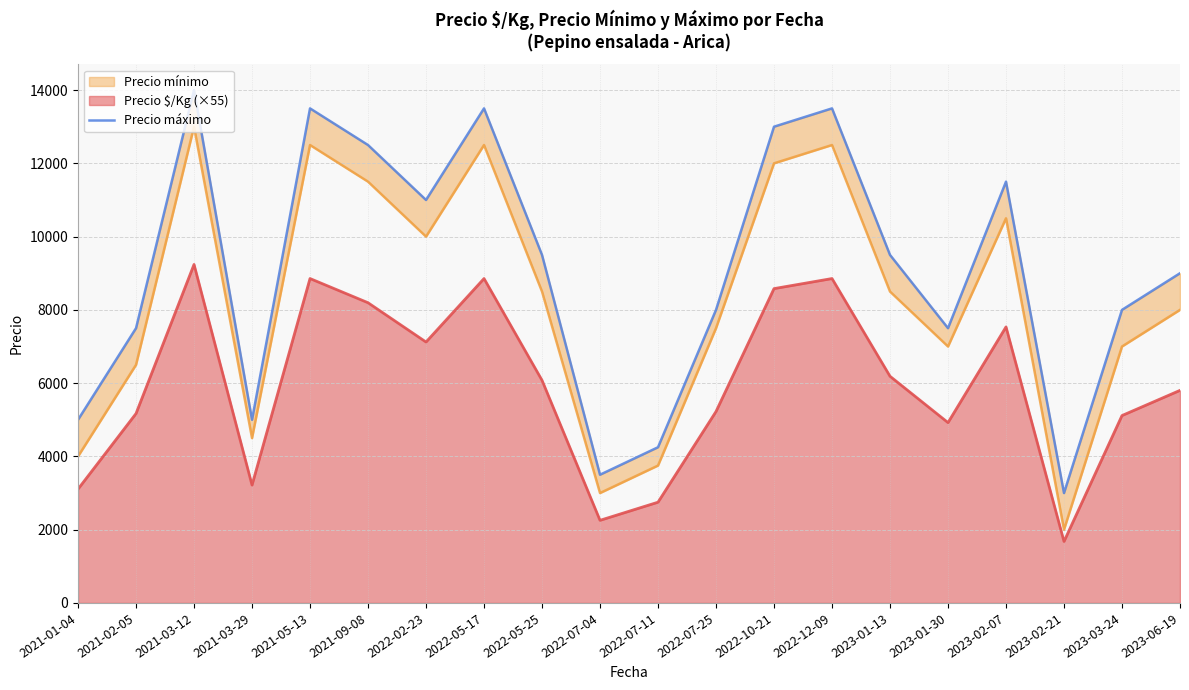

The value of Precio $/Kg (×55) at 2023-02-21 is 1677.5. True or false?

True